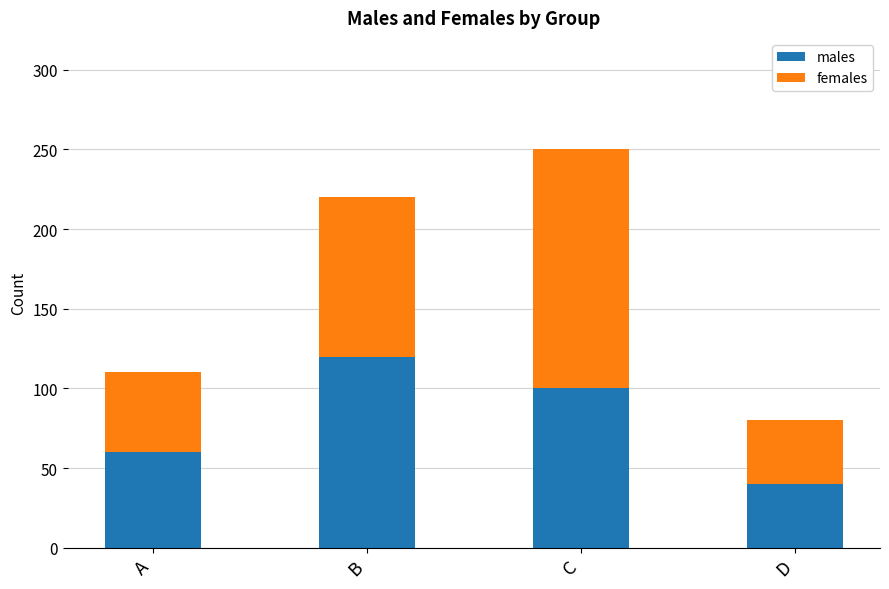

What is the difference between the maximum and minimum values in the males series?

80